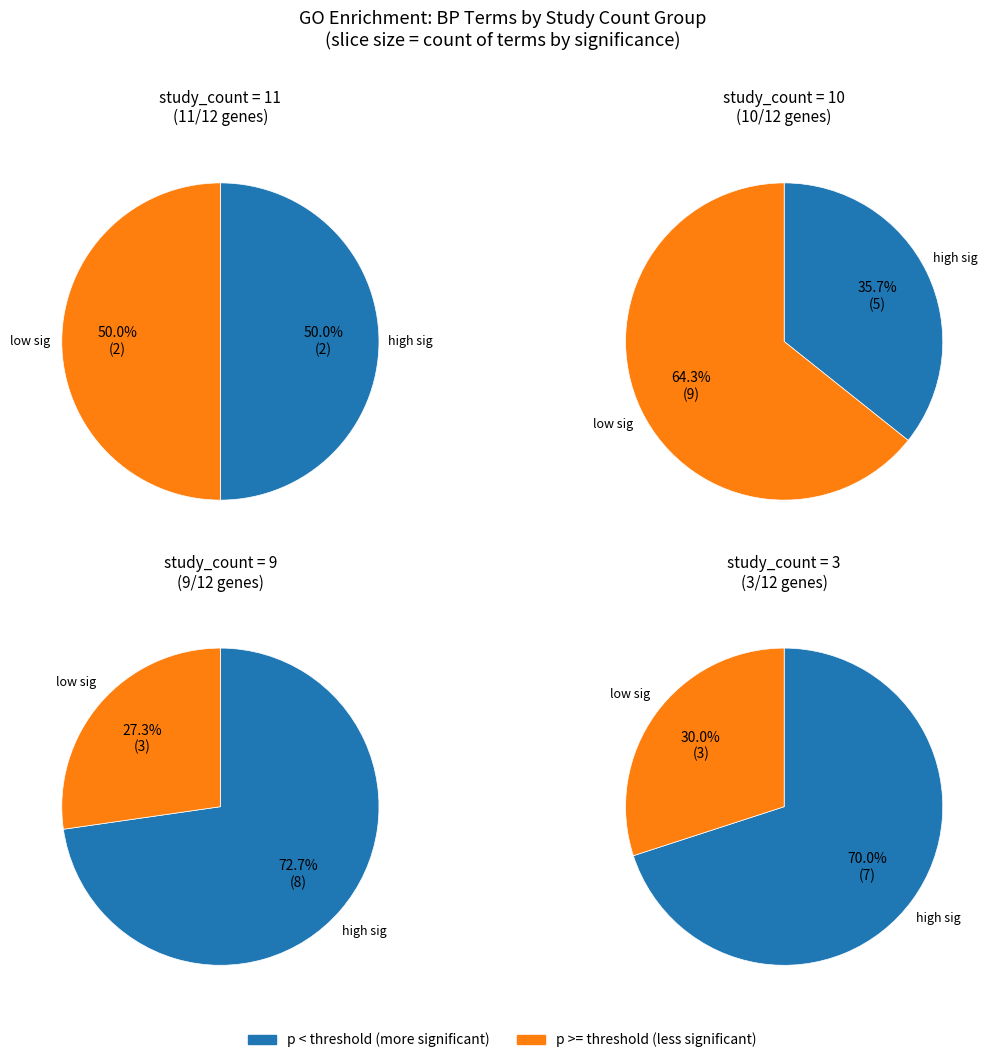

Between 4 and 1, which is larger?

1